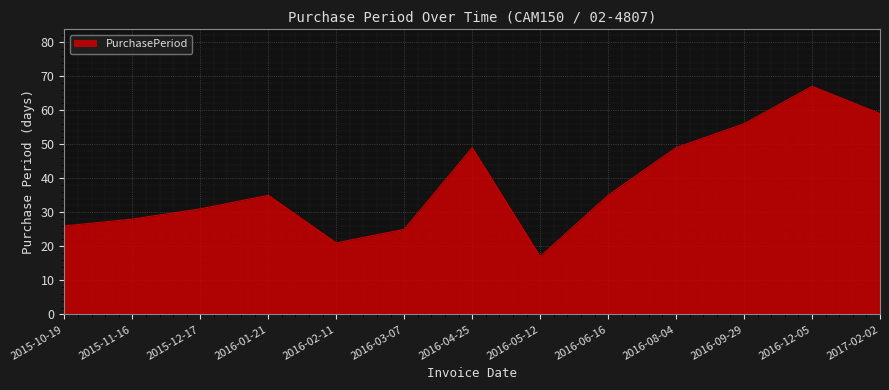

True or false: the data shows 27 at 2016-02-11.

False